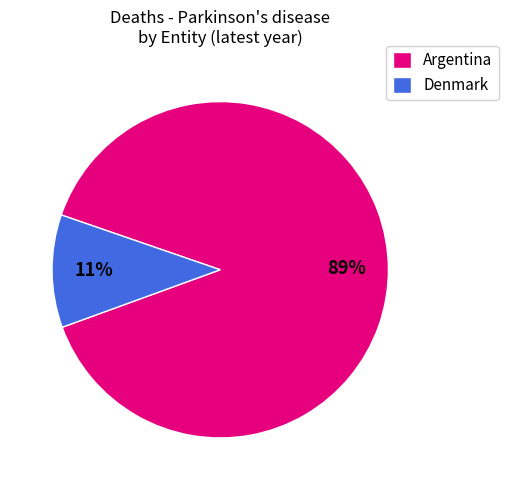

Which slice is the largest?

Argentina